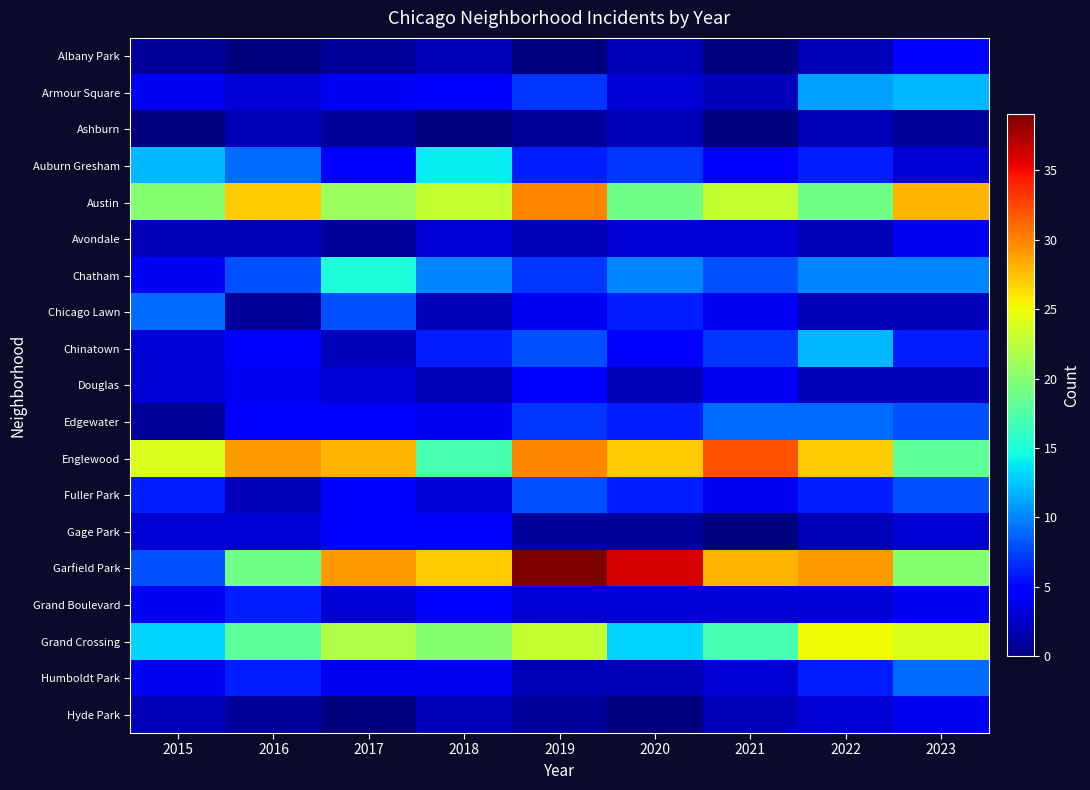

At which category does the chart reach its peak across all series?

2019